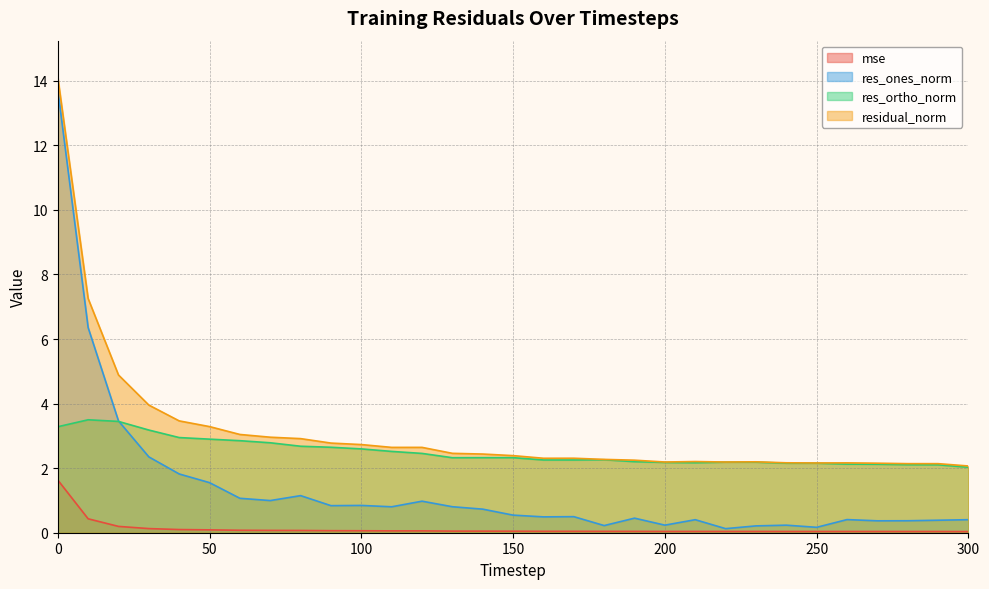

True or false: mse has more than 0 interior local peaks.

True